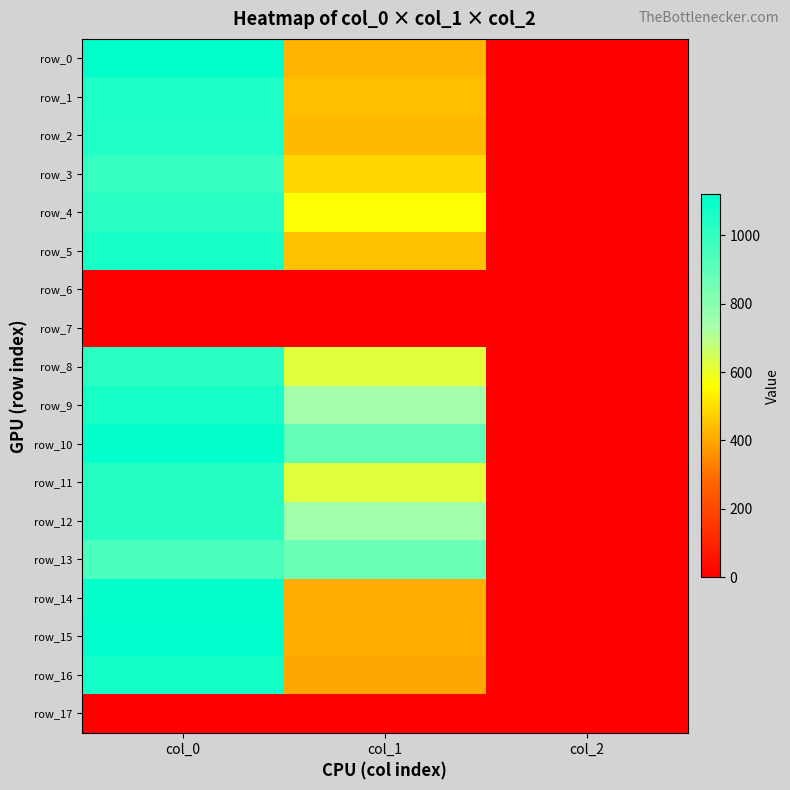

Which category has the highest value in the row_6 series?

col_0